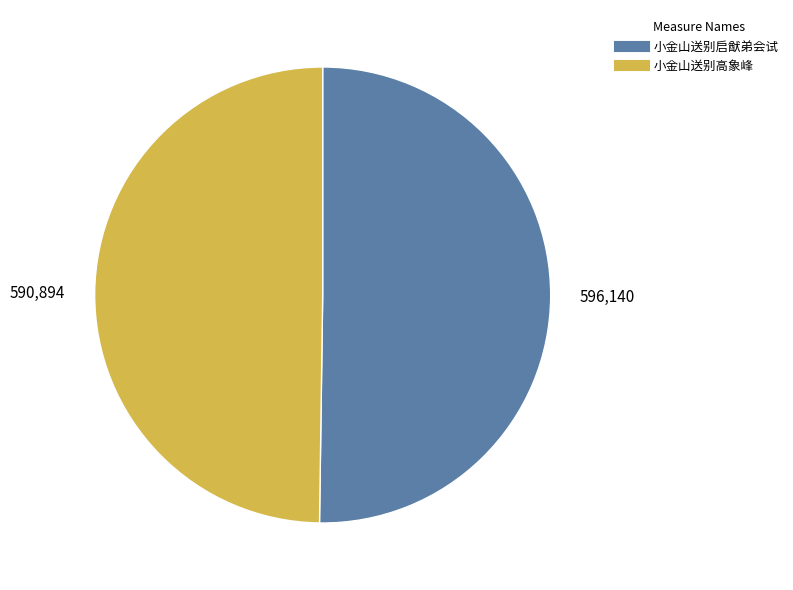

The 小金山送别启猷弟会试 slice represents 64% of the pie. True or false?

False